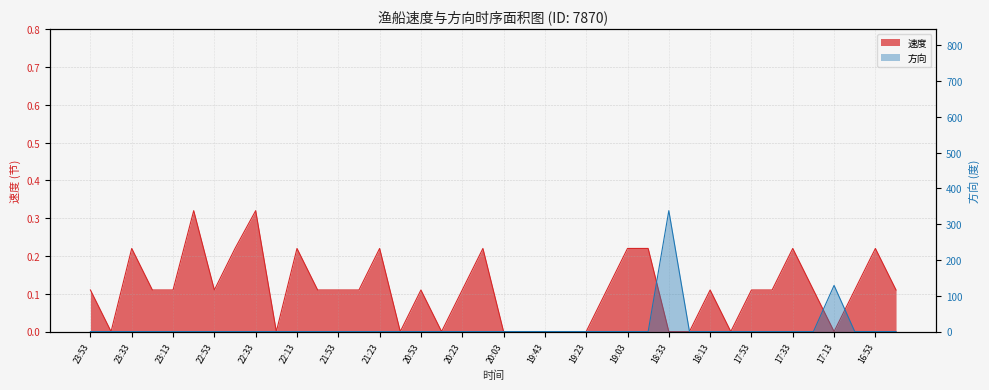

How many lines are shown in the chart?

2